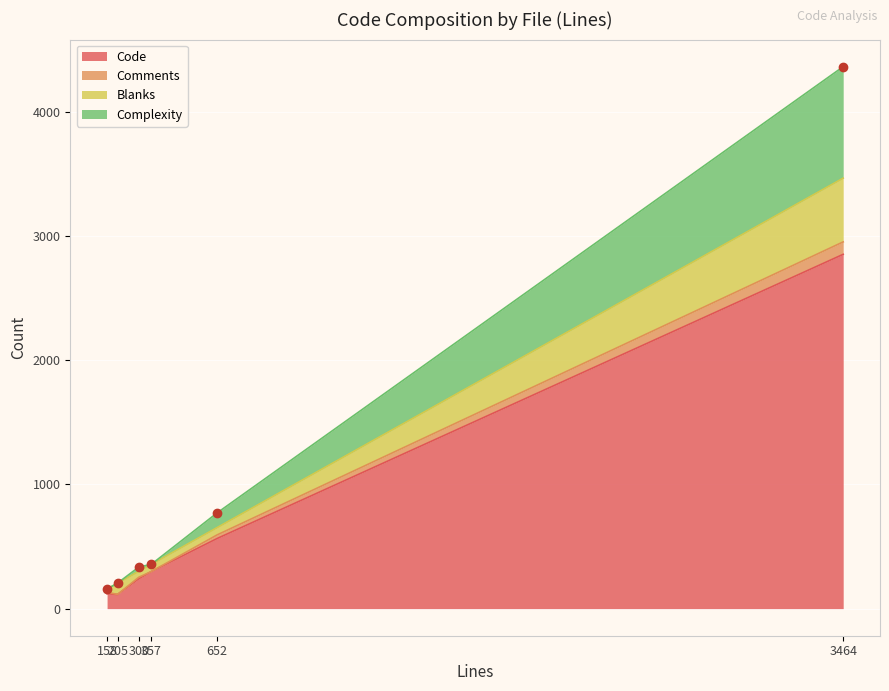

At which label does Code reach its peak?

3464